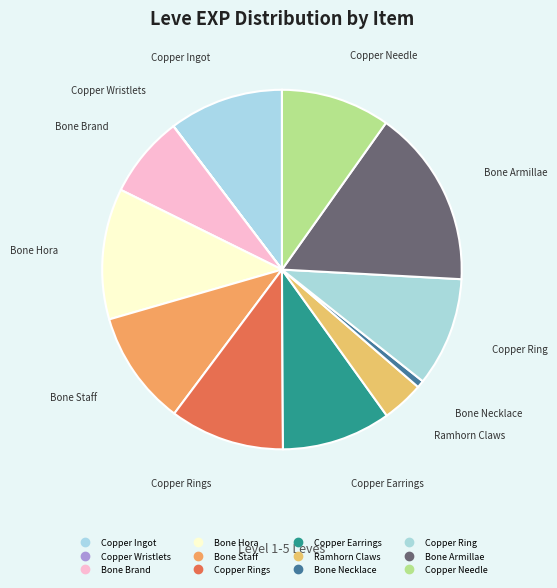

Which slice is the smallest?

Copper Wristlets